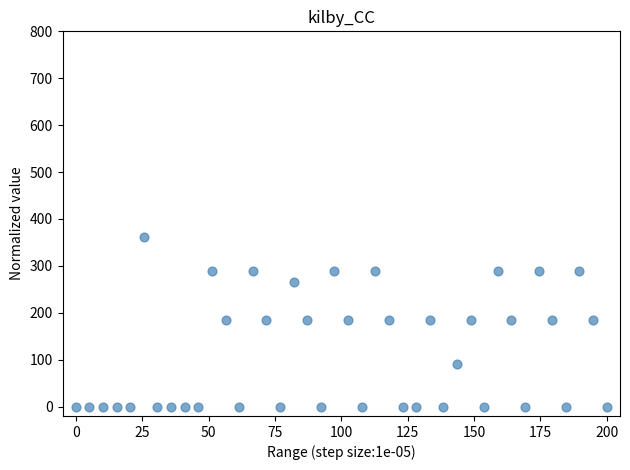

What is the range of X values (max minus min)?

200.0